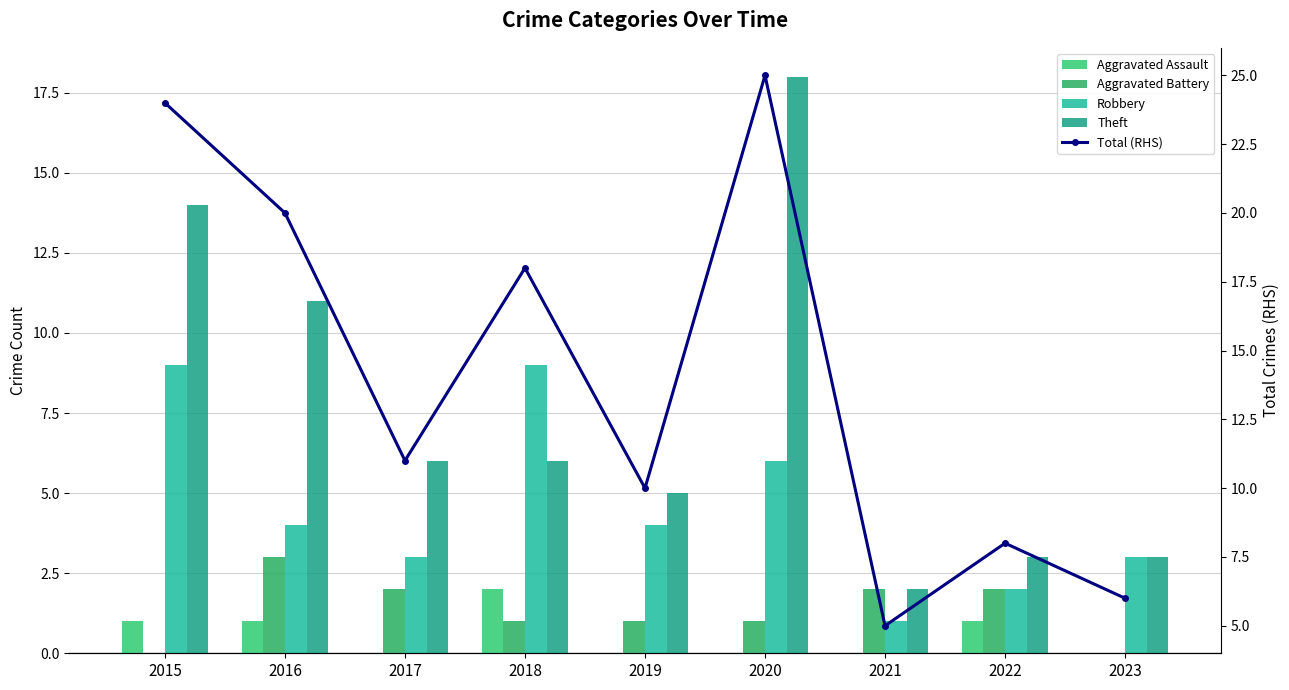

Which series changed the most between 2017 and 2022?

Theft